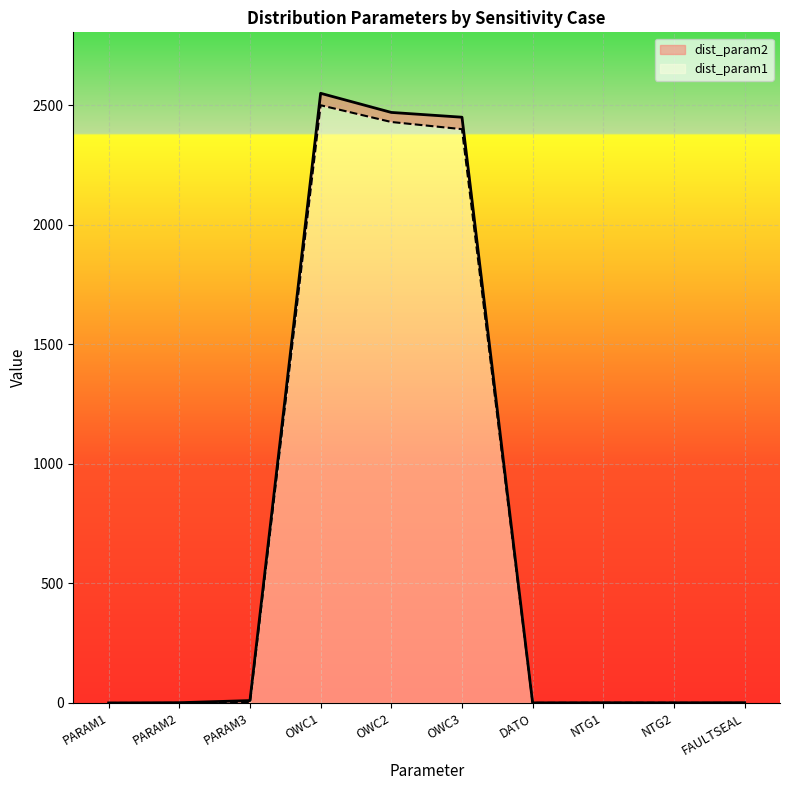

What is the sum of all dist_param1 values?

7332.6